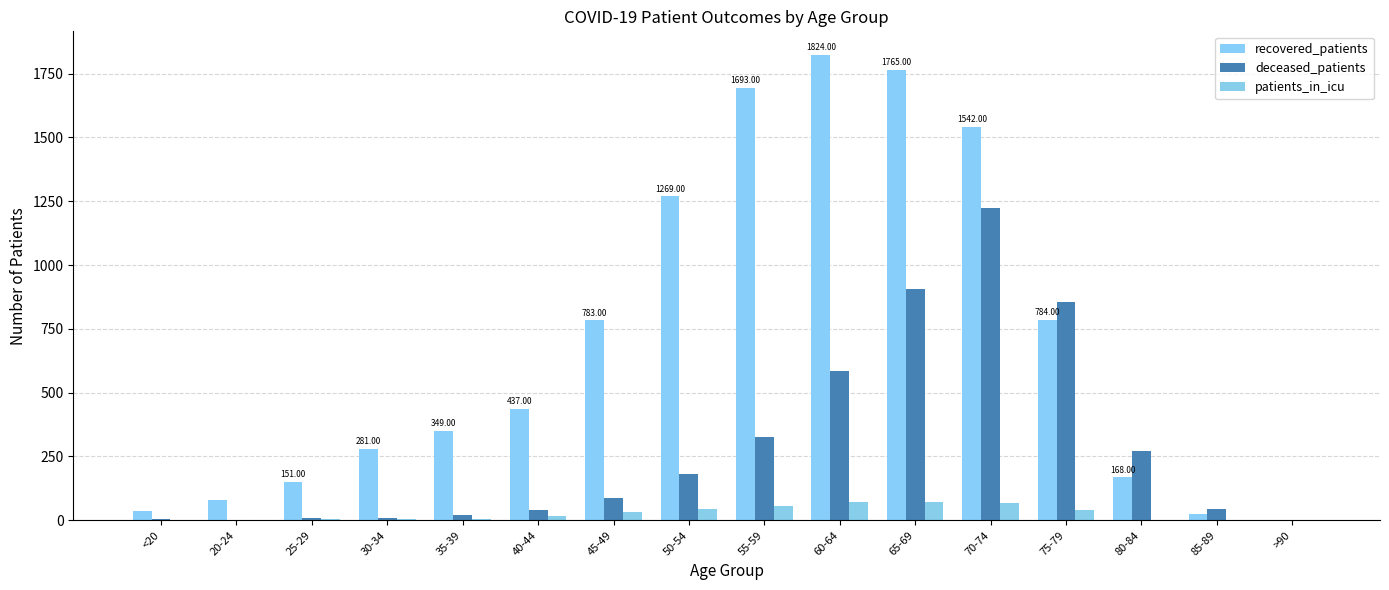

How many distinct data groups are displayed?

3